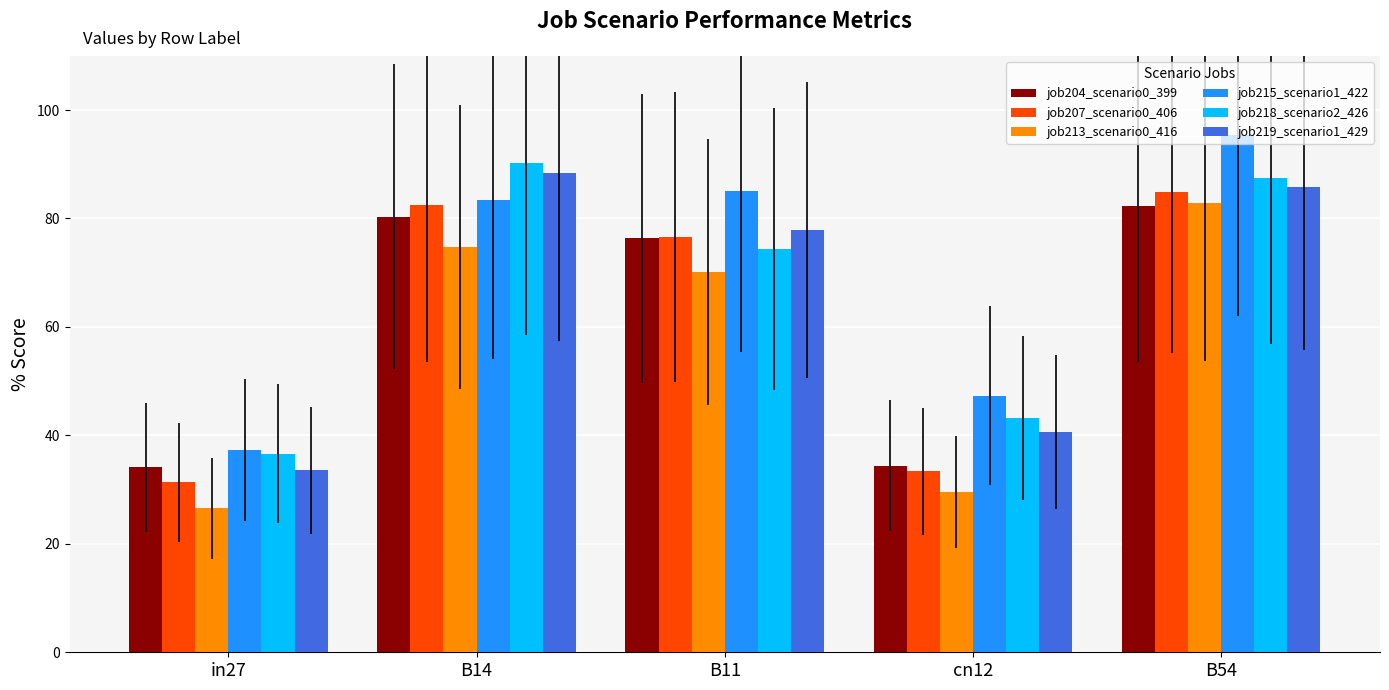

What is the sum of all job218_scenario2_426 values?

331.8